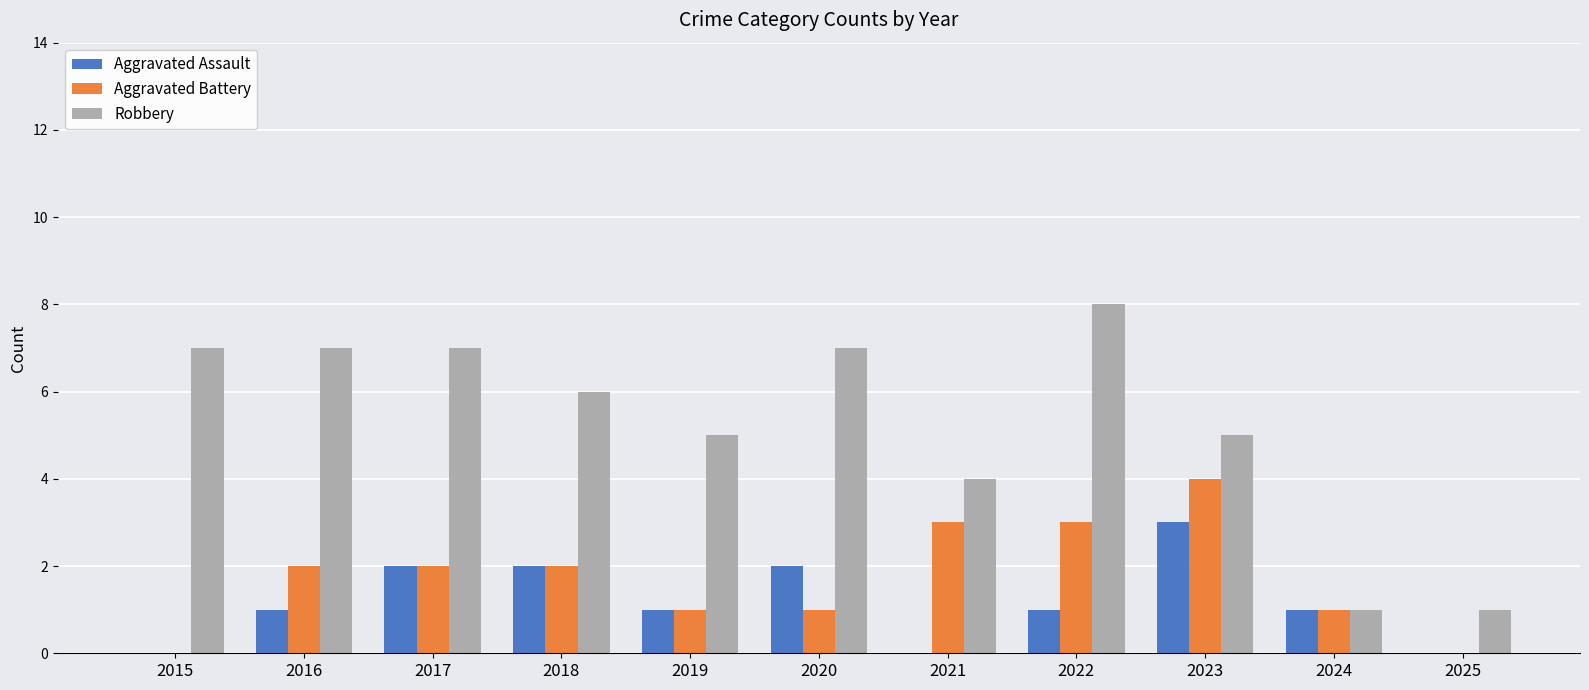

What is the sum of all Robbery values?

58